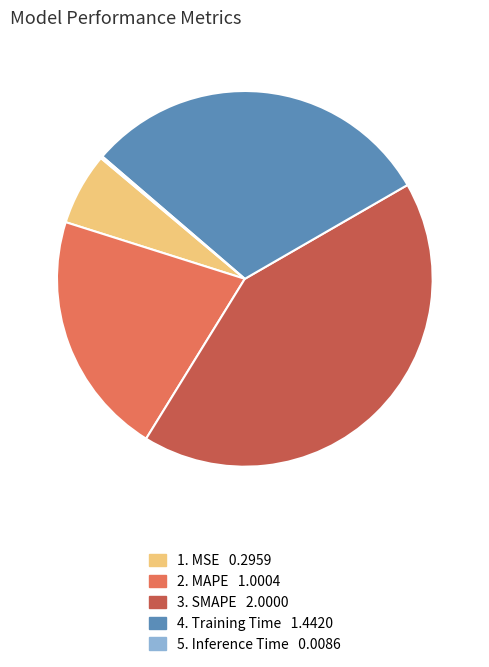

Is there any slice that represents more than half of the pie?

No